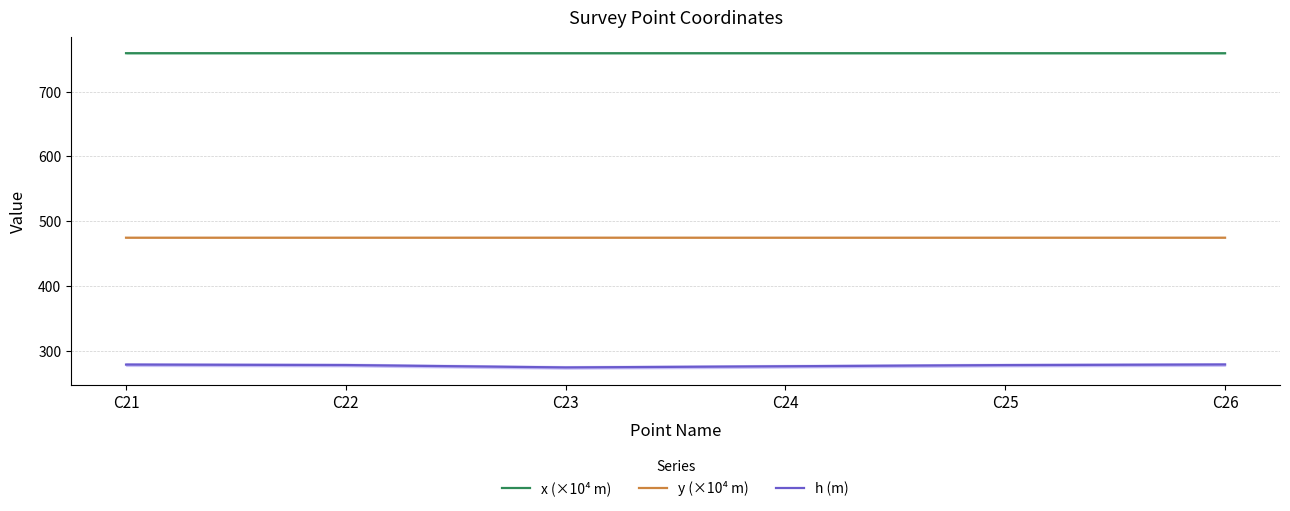

Is it true that y (×10⁴ m) equals 474.8 at C25?

True